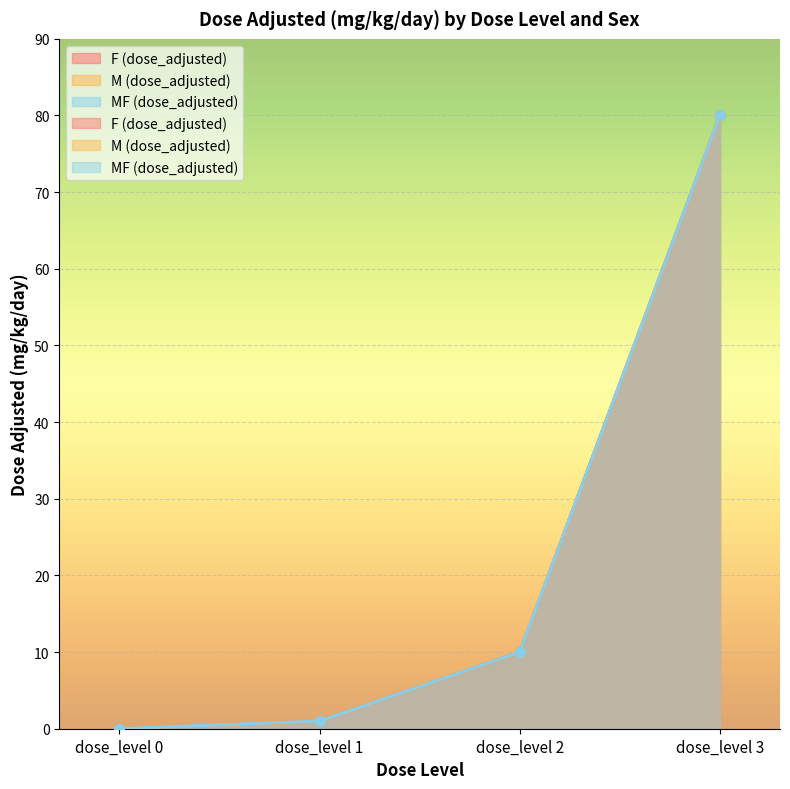

The value of MF (dose_adjusted) at dose_level 0 is 0. True or false?

True